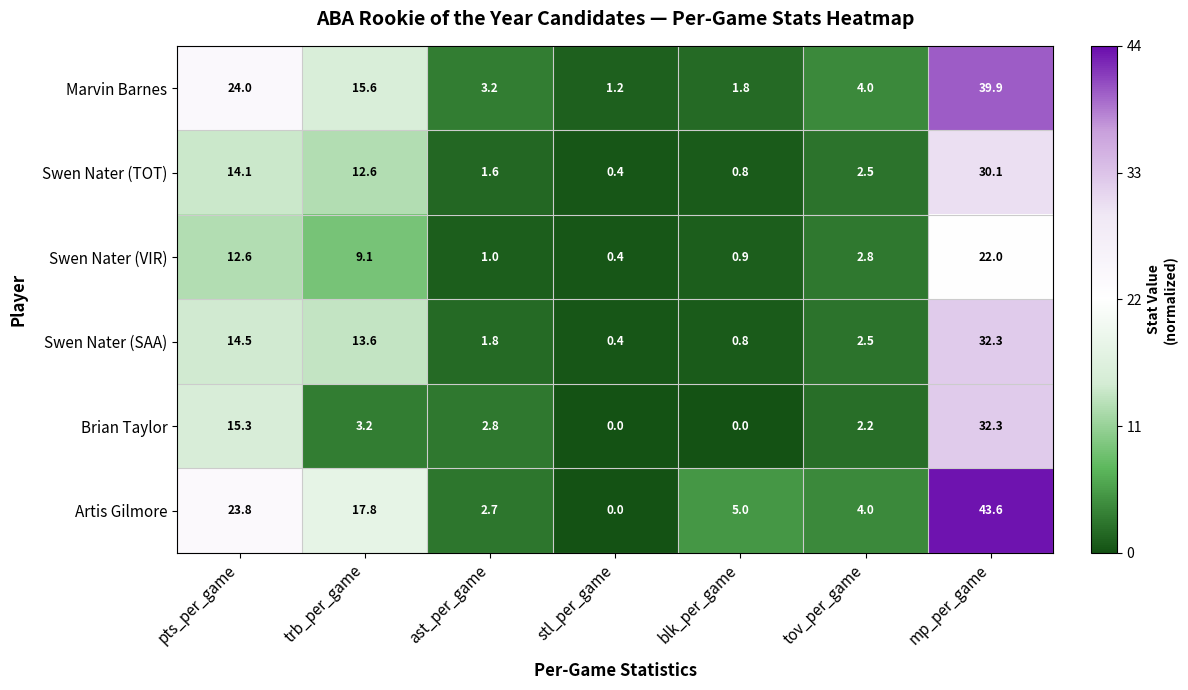

List the labels in order of Marvin Barnes value, largest first.

mp_per_game, pts_per_game, trb_per_game, tov_per_game, ast_per_game, blk_per_game, stl_per_game